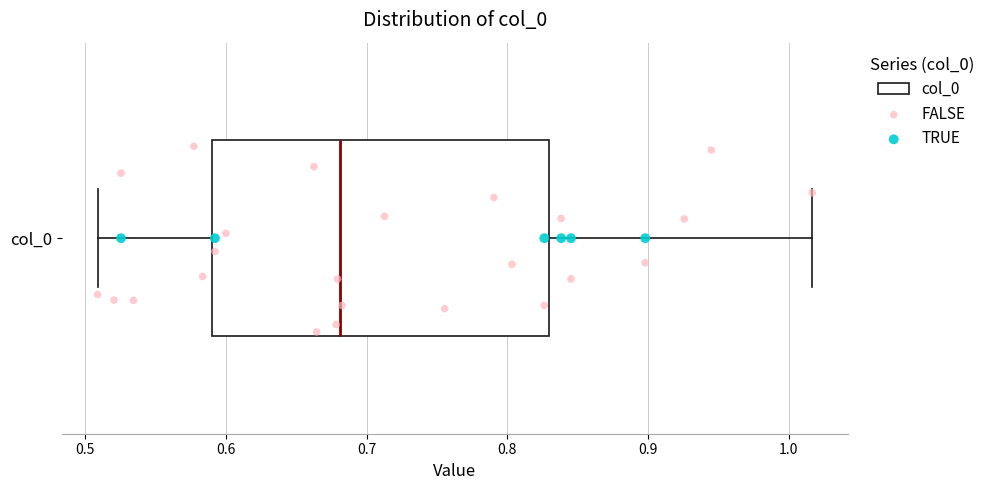

Read this box plot against the x-axis: the position of the median line, the range covered by the box, and the ends of both whiskers. The values are not printed on the chart, so give them approximately, as read against the axis.

median 0.68, box 0.59 to 0.83, whiskers 0.51 to 1.02